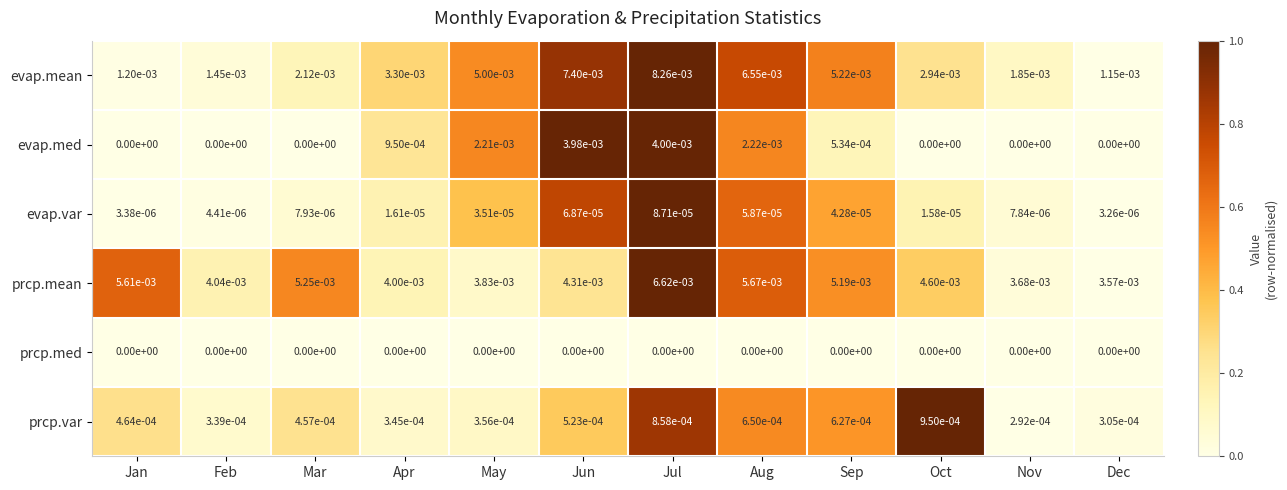

At which label is prcp.var closest to 0?

Nov